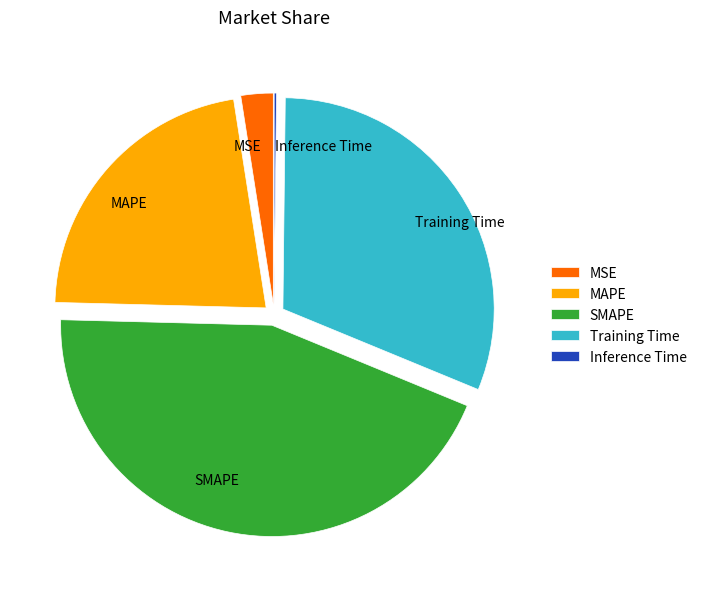

Which category has the biggest portion of the pie?

SMAPE